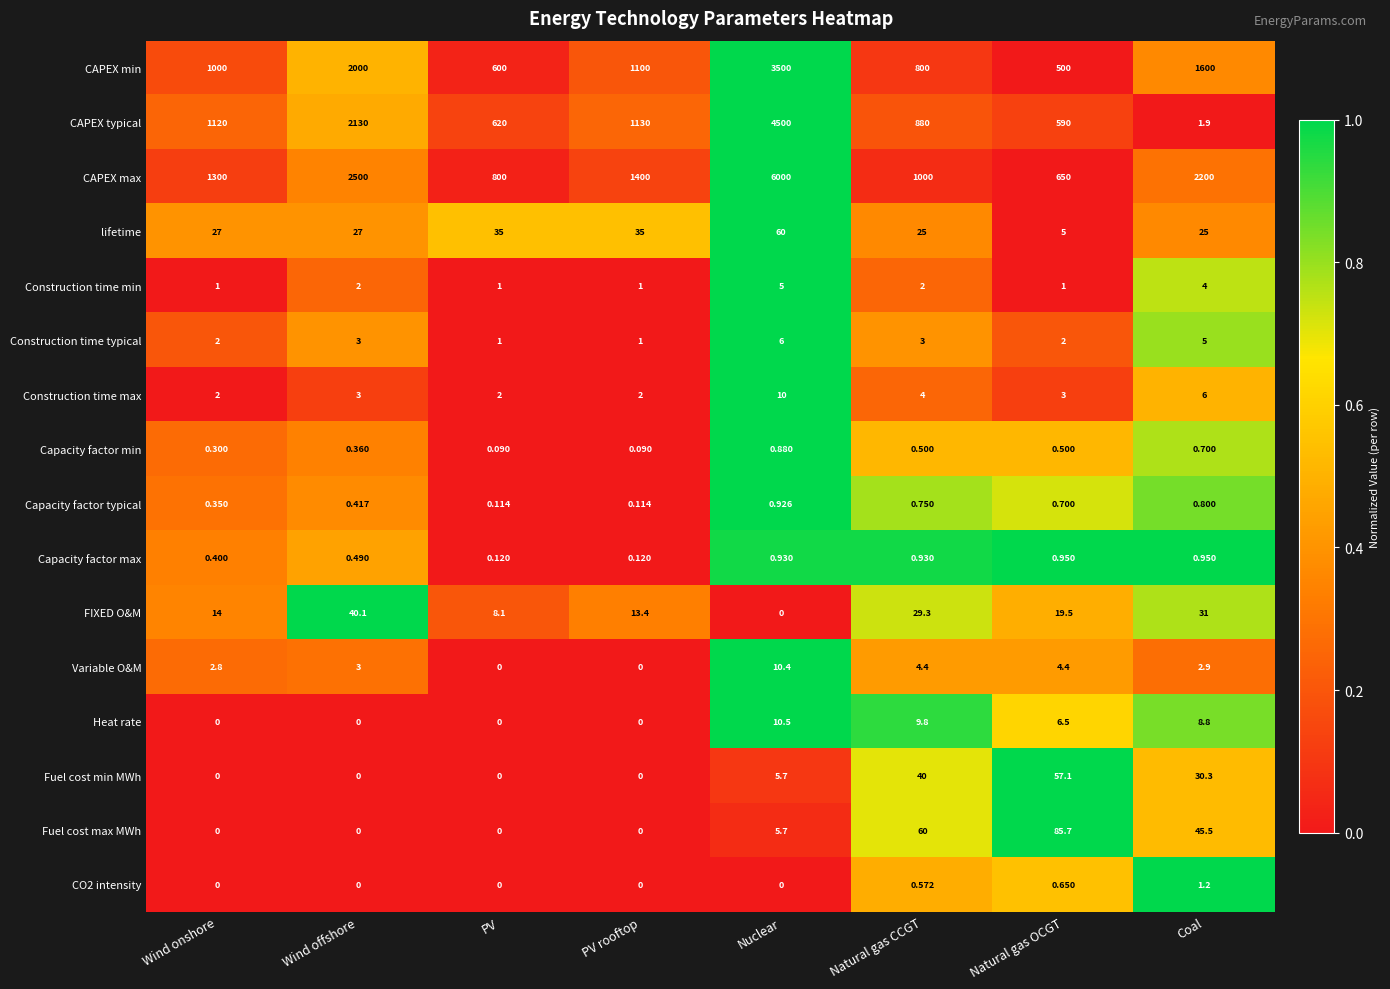

How many series are shown in this chart?

16